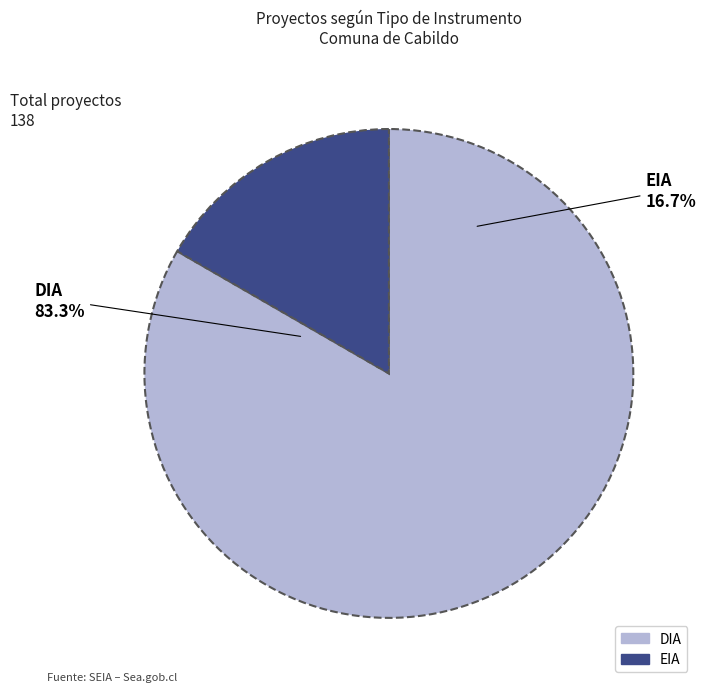

Which slice is the largest?

DIA